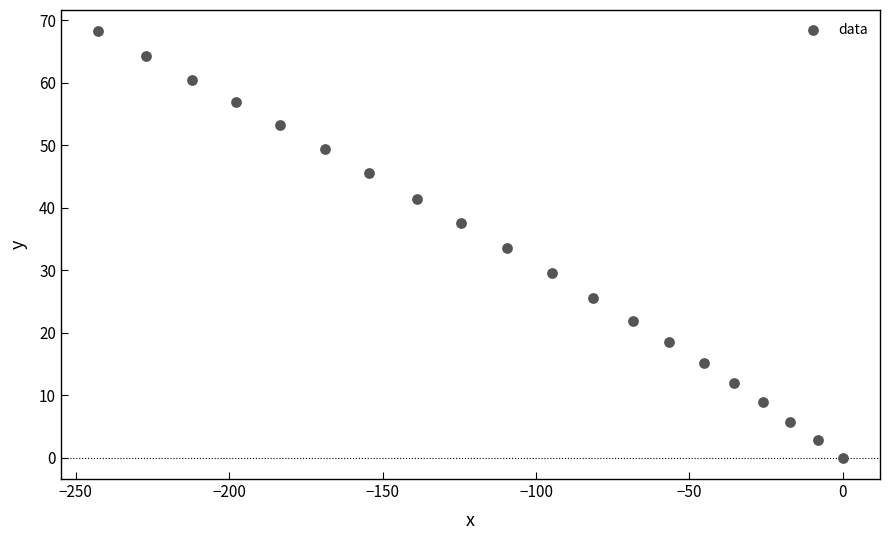

What is the range of X values (max minus min)?

242.7